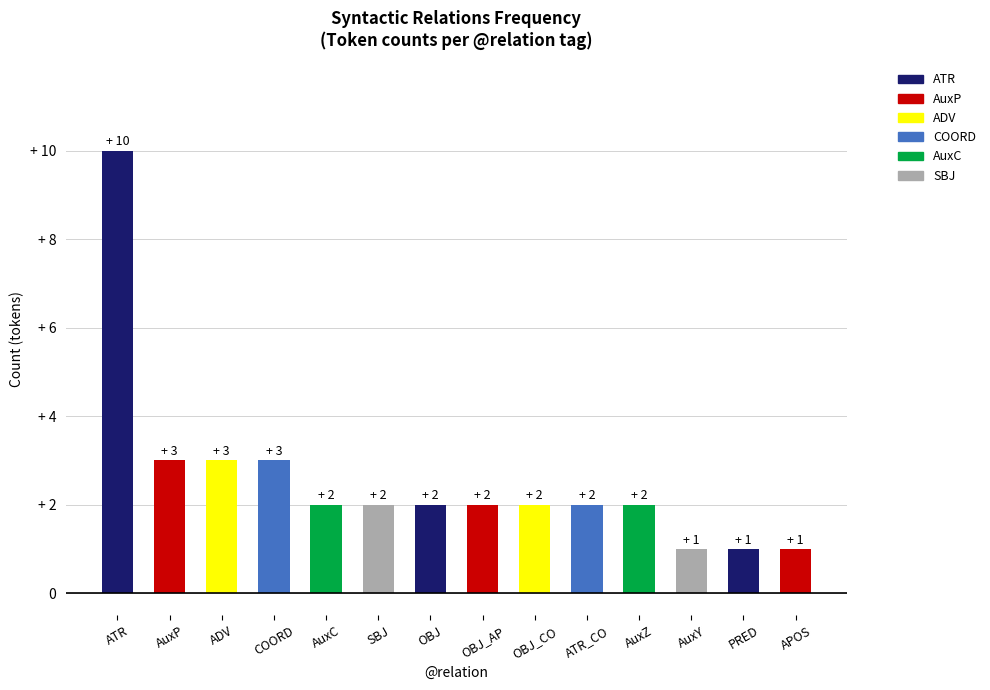

What position from the left is OBJ?

7